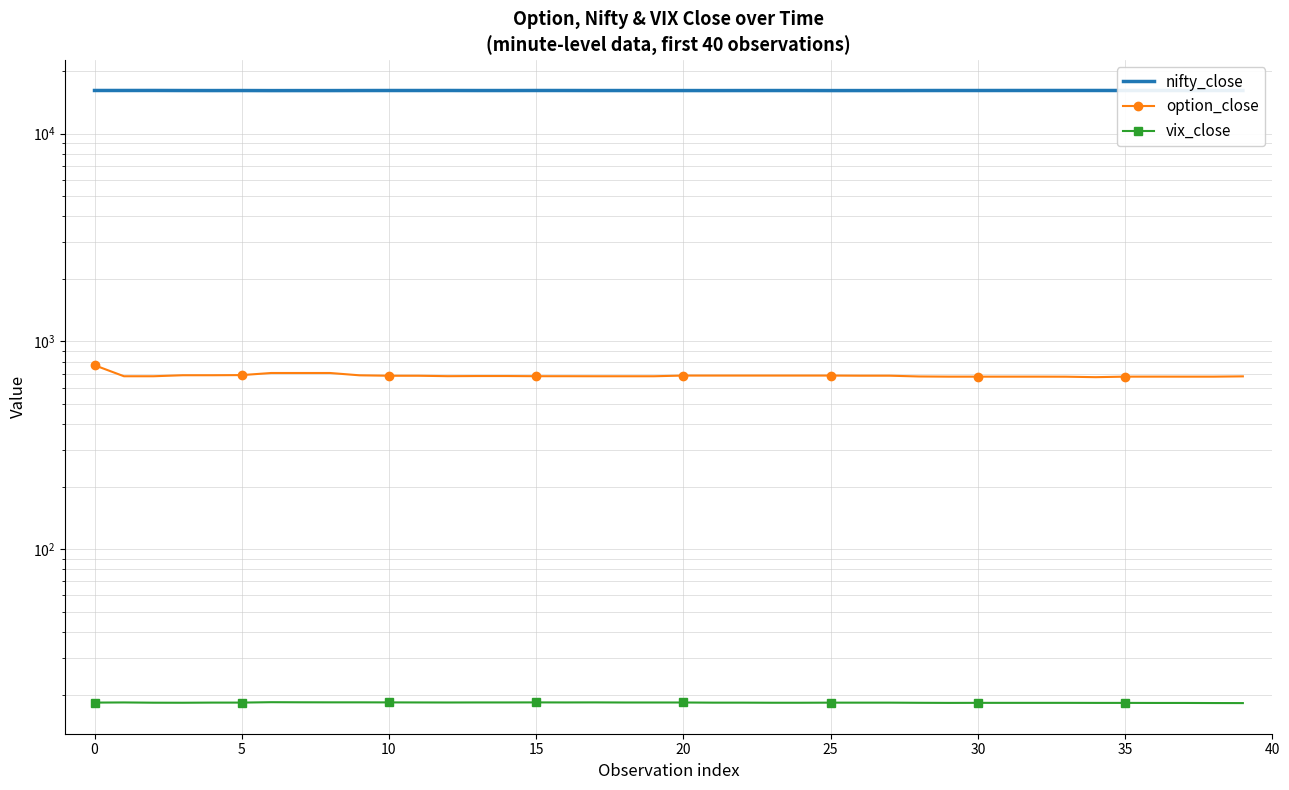

True or false: option_close and nifty_close intersect in this chart.

False